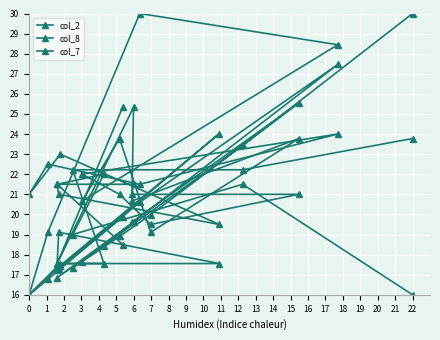

How many data points in col_8 are above 20?

11